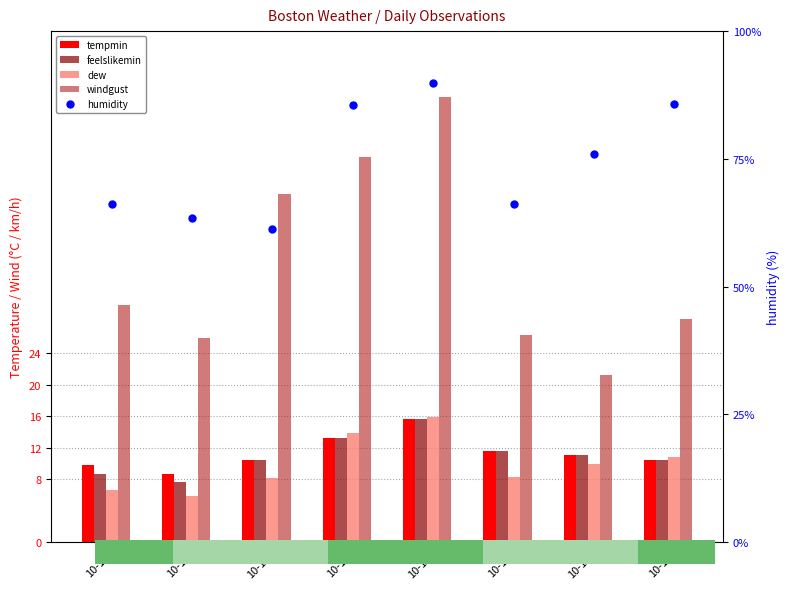

At how many categories does at least one series exceed 69?

4